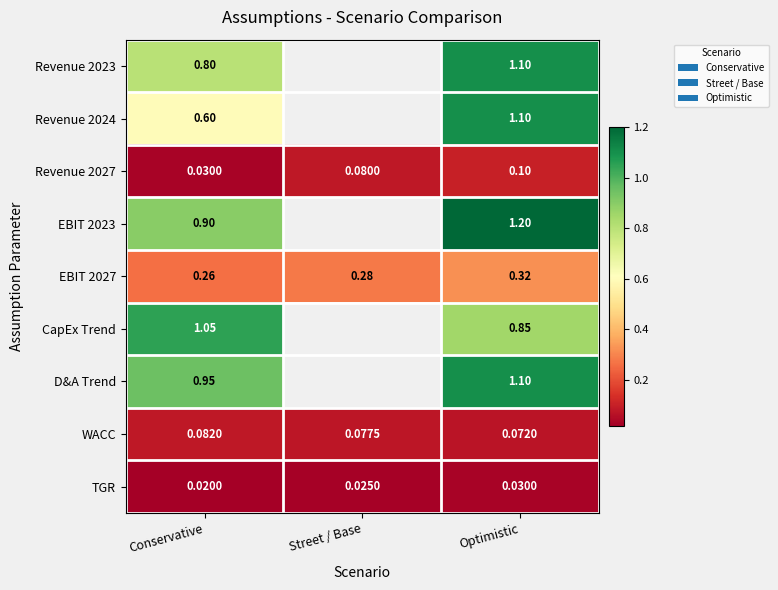

Count the number of categories in the chart.

3